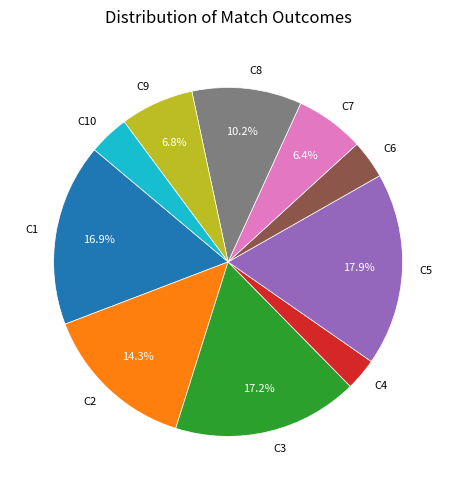

Count the number of slices in the pie.

10